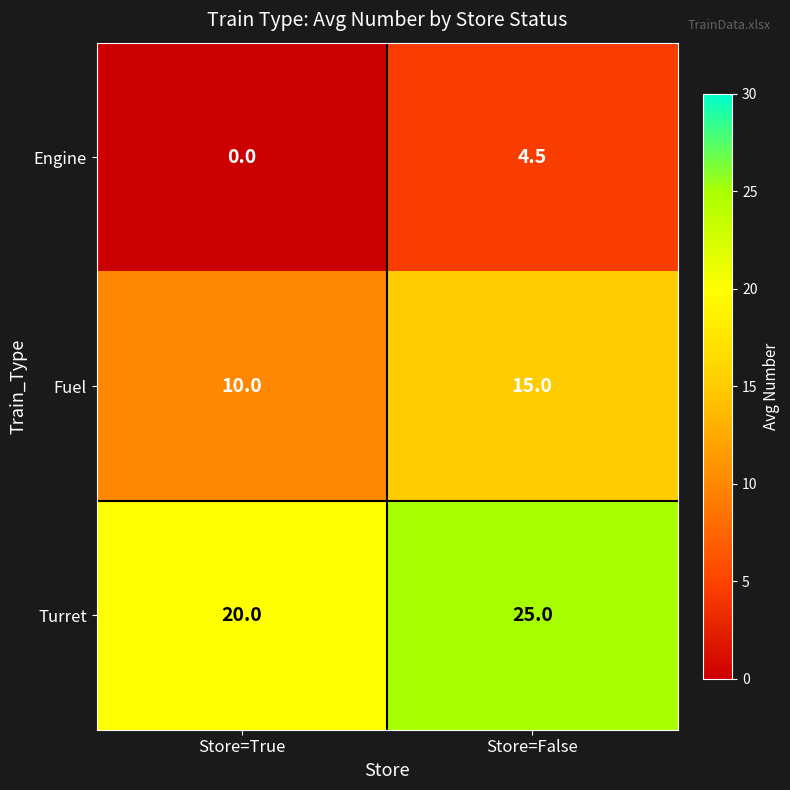

What is the spread (max minus min) of values at Store=True?

20.0